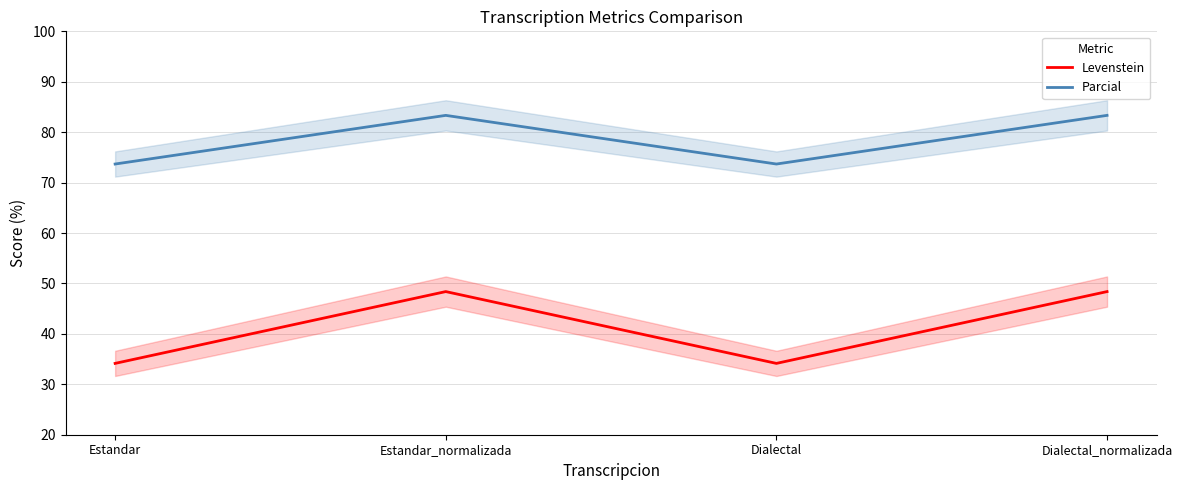

Is it true that Levenstein equals 34.1 at Dialectal?

True